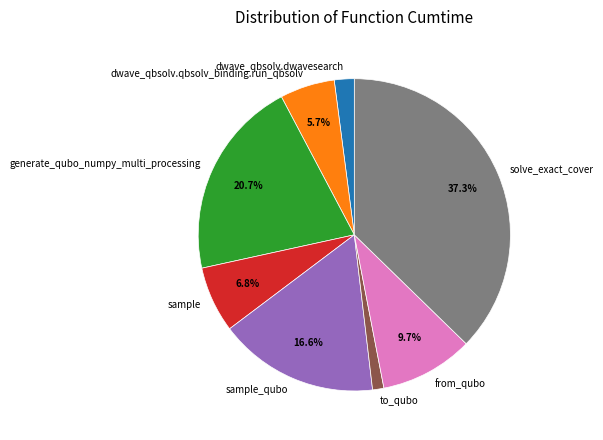

Between dwave_qbsolv.dwavesearch and generate_qubo_numpy_multi_processing, which is larger?

generate_qubo_numpy_multi_processing